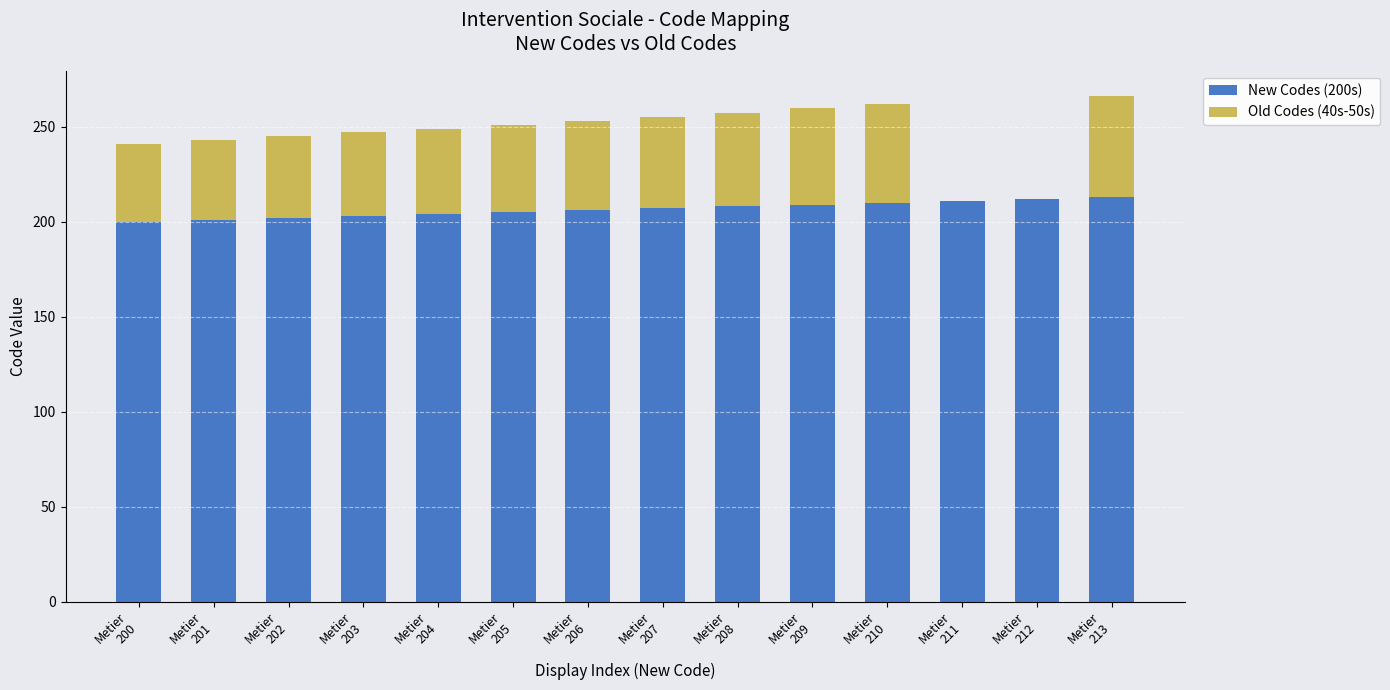

What is the sum of the New Codes (200s) values at Metier
211 and Metier
212?

423